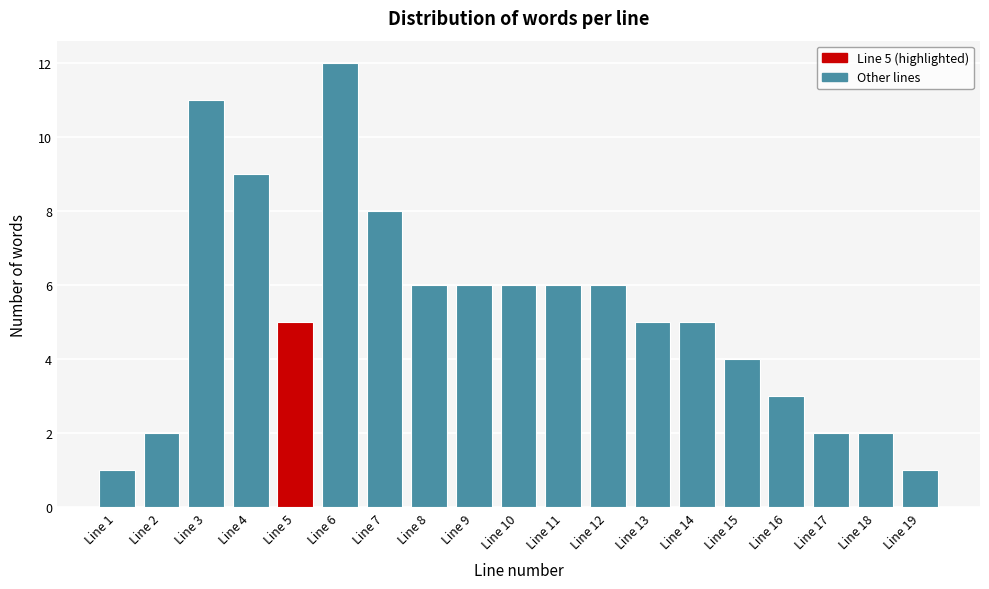

Reading right to left, transcribe all the data shown in this chart.

1	2	2	3	4	5	5	6	6	6	6	6	8	12	5	9	11	2	1